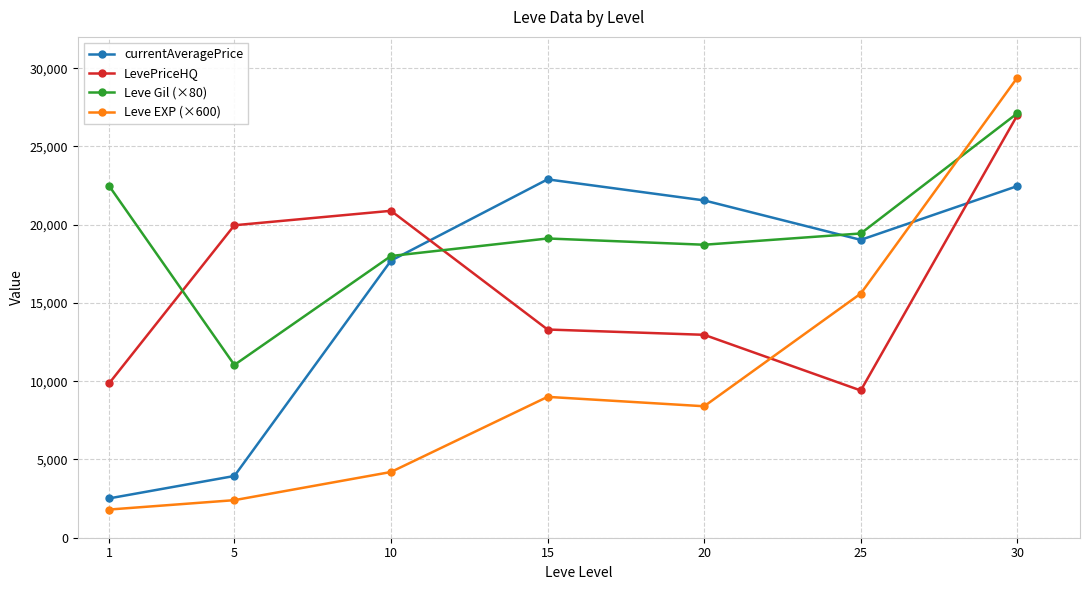

Reading right to left, transcribe all the data shown in this chart.

currentAveragePrice: 22468	19031	21552	22897	17703	3945	2513
LevePriceHQ: 26999	9408	12965	13303	20888	19964	9862
Leve Gil (×80): 27120	19440	18720	19120	18000	11040	22480
Leve EXP (×600): 29400	15600	8400	9000	4200	2400	1800